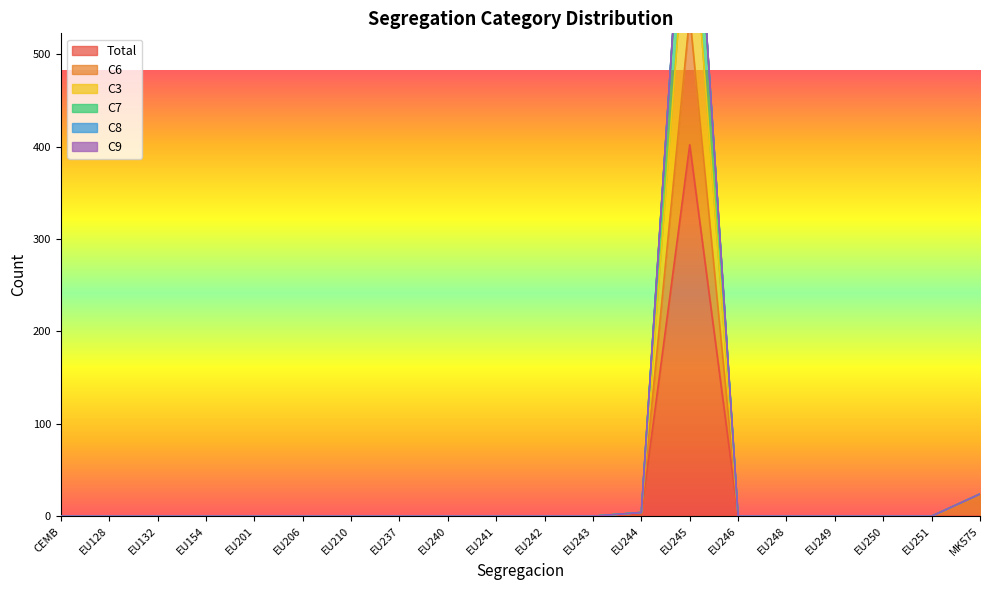

At which category does C6 reach its first local peak?

EU245